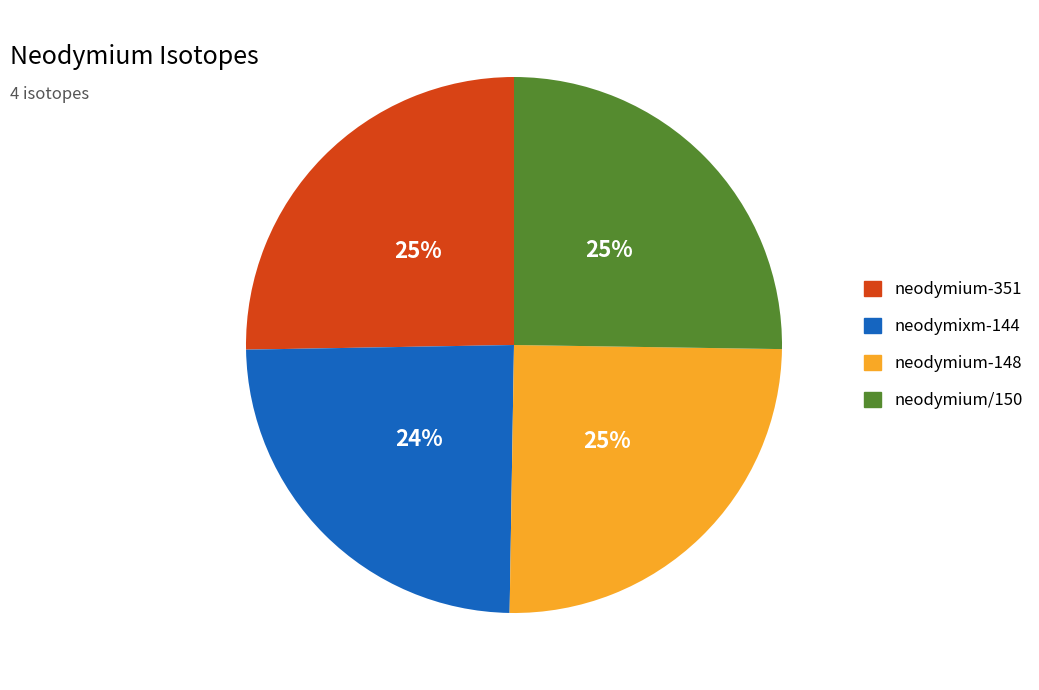

What percentage is the neodymium/150 slice, to the nearest percent?

25%